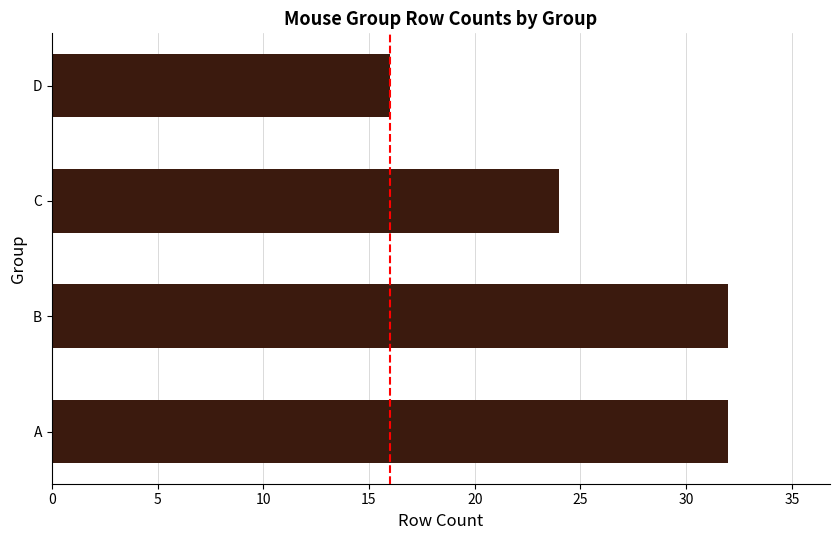

What is the minimum value shown in the chart?

16